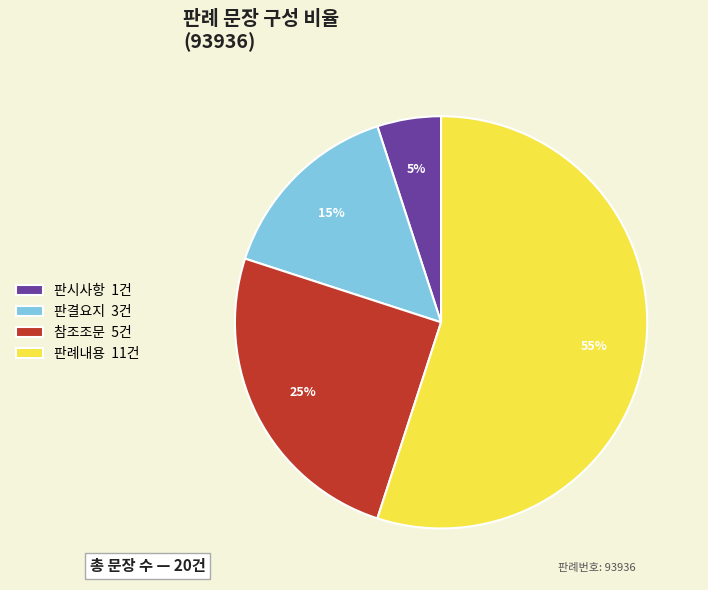

What percentage is the 판시사항 slice, to the nearest percent?

5%